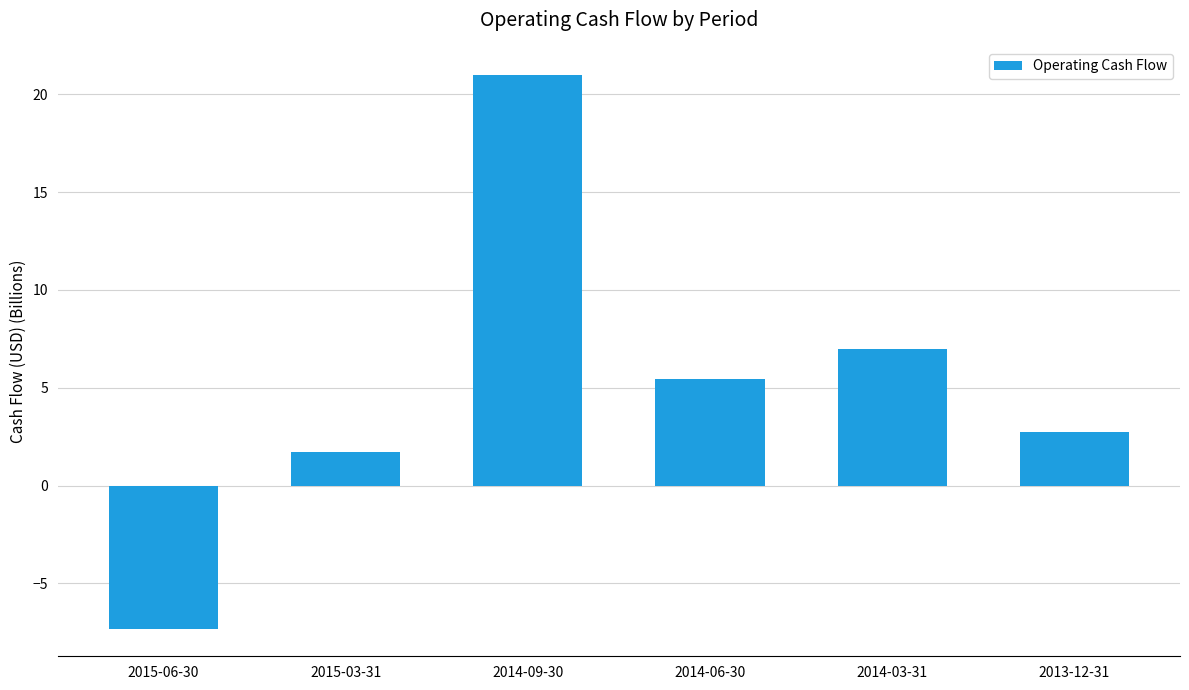

Rank the categories by value from lowest to highest.

2015-06-30, 2015-03-31, 2013-12-31, 2014-06-30, 2014-03-31, 2014-09-30